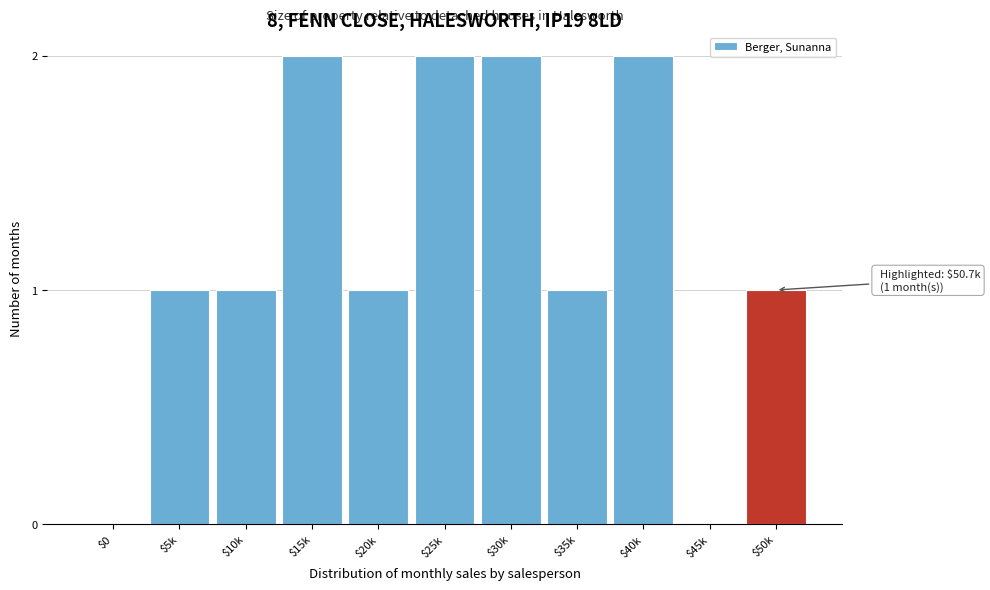

The chart shows a value of 2 at $15k. True or false?

True